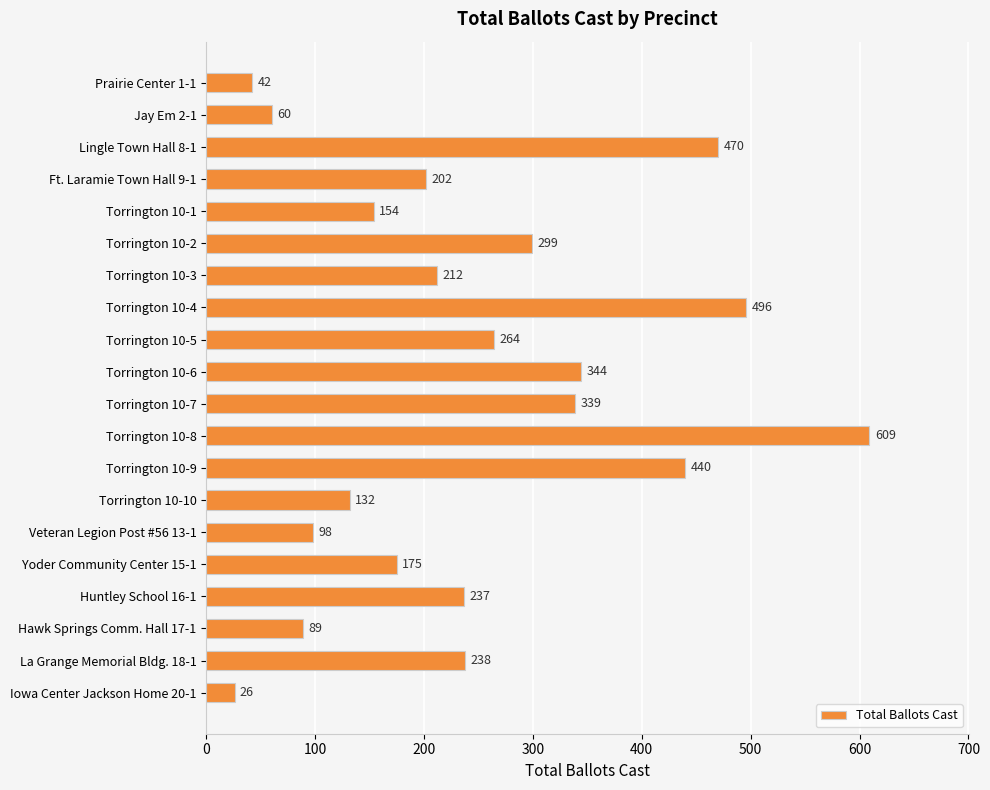

What is the value of the 1st bar from the top?

42